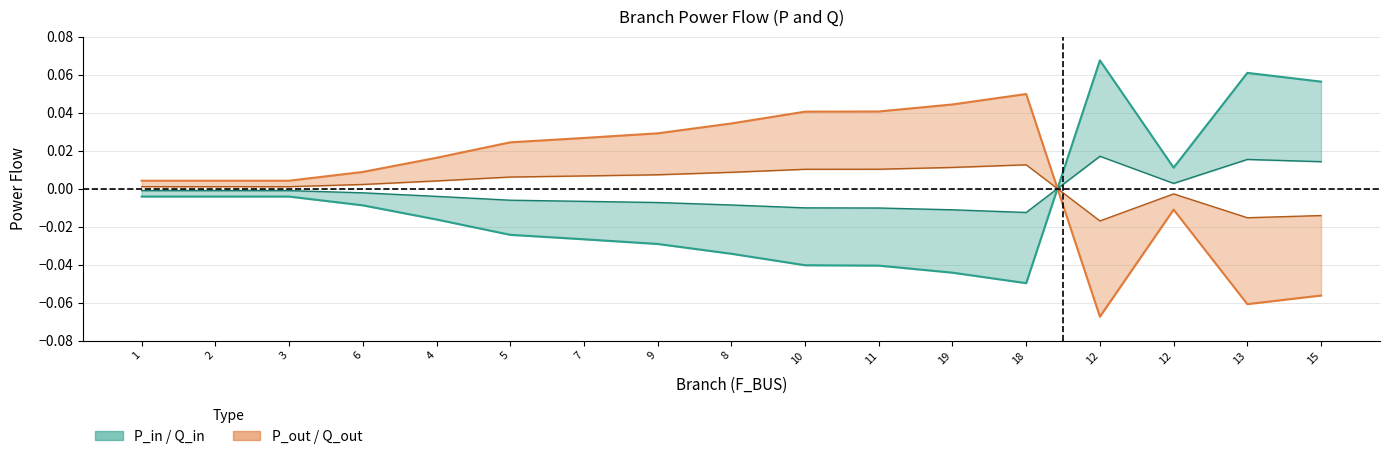

Reading left to right, what are all the values shown in this chart?

P_in: 1=-0.0	2=-0.0	3=-0.0	6=-0.0	4=-0.0	5=-0.0	7=-0.0	9=-0.0	8=-0.0	10=-0.0	11=-0.0	19=-0.0	18=-0.0	12=0.1	12=0.0	13=0.1	15=0.1
Q_in: 1=-0.0	2=-0.0	3=-0.0	6=-0.0	4=-0.0	5=-0.0	7=-0.0	9=-0.0	8=-0.0	10=-0.0	11=-0.0	19=-0.0	18=-0.0	12=0.0	12=0.0	13=0.0	15=0.0
P_out: 1=0.0	2=0.0	3=0.0	6=0.0	4=0.0	5=0.0	7=0.0	9=0.0	8=0.0	10=0.0	11=0.0	19=0.0	18=0.0	12=-0.1	12=-0.0	13=-0.1	15=-0.1
Q_out: 1=0.0	2=0.0	3=0.0	6=0.0	4=0.0	5=0.0	7=0.0	9=0.0	8=0.0	10=0.0	11=0.0	19=0.0	18=0.0	12=-0.0	12=-0.0	13=-0.0	15=-0.0